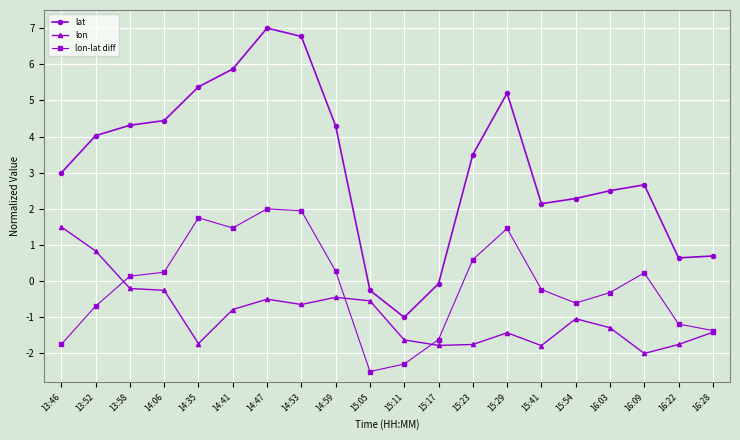

What position from the right is 14:41?

15